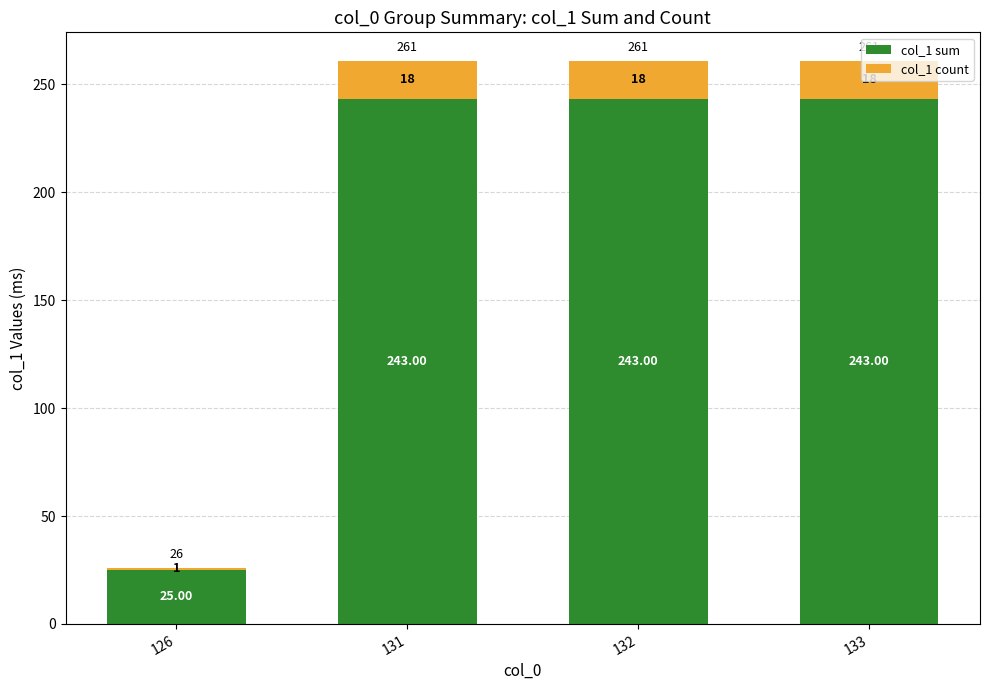

What is the total value across all series at 133?

261